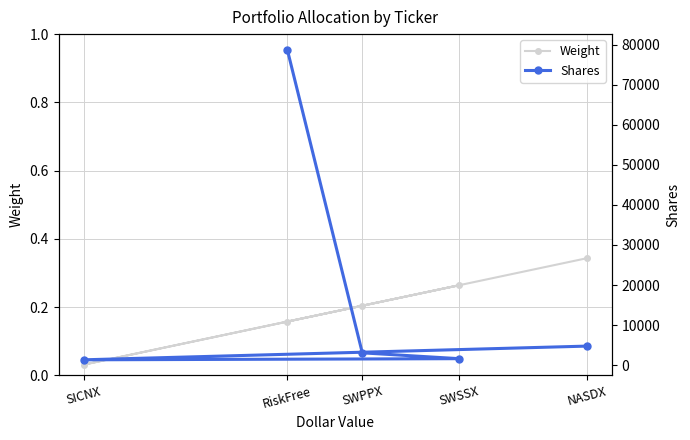

Is the value of Shares at SWSSX greater than the value of Weight at NASDX?

Yes